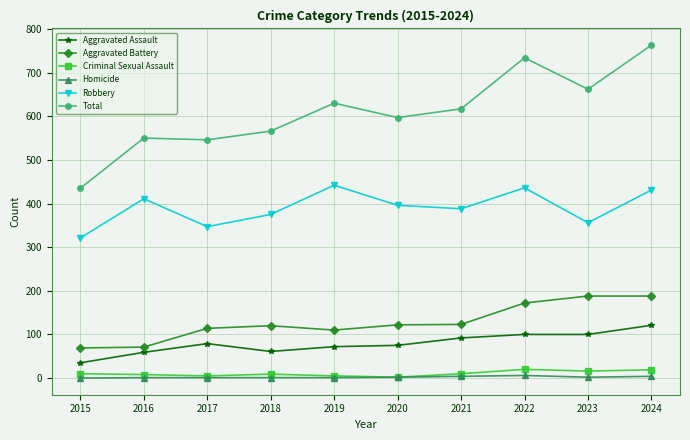

What is the average value of the Homicide series?

2